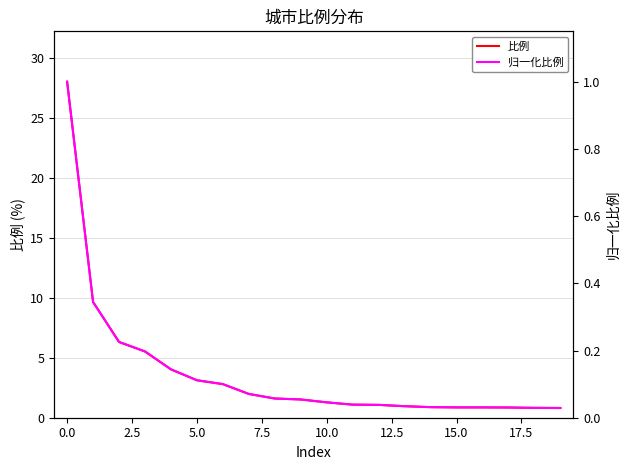

Rank the series by their maximum value, from lowest to highest.

归一化比例, 比例